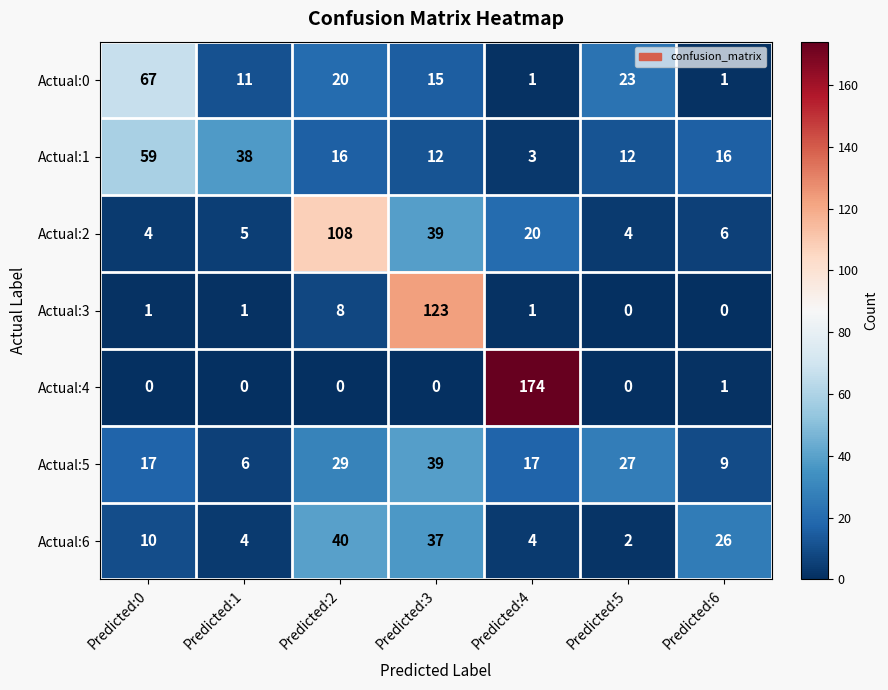

What is the sum of the Actual:2 values at Predicted:0 and Predicted:2?

112